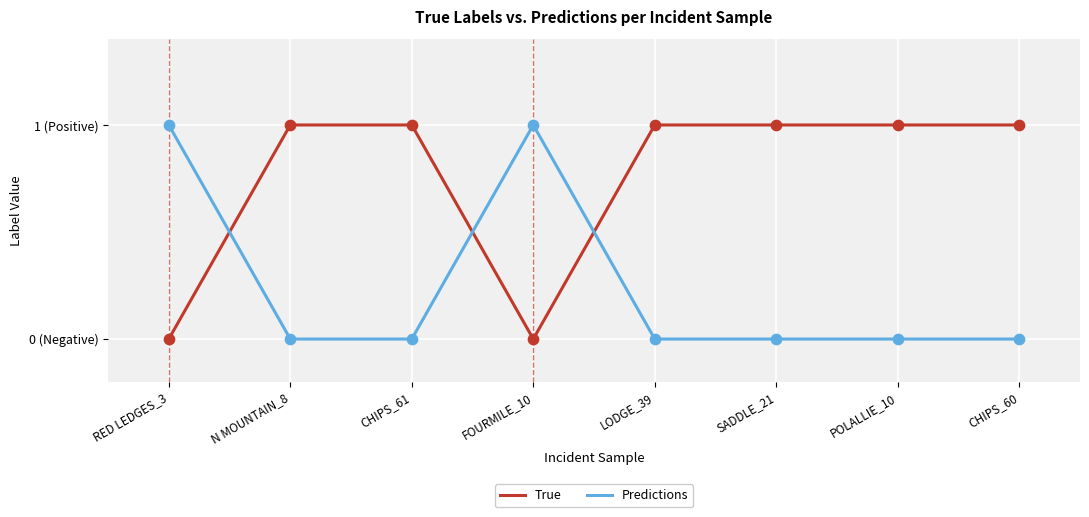

Is this an area chart (filled region under the line)?

No